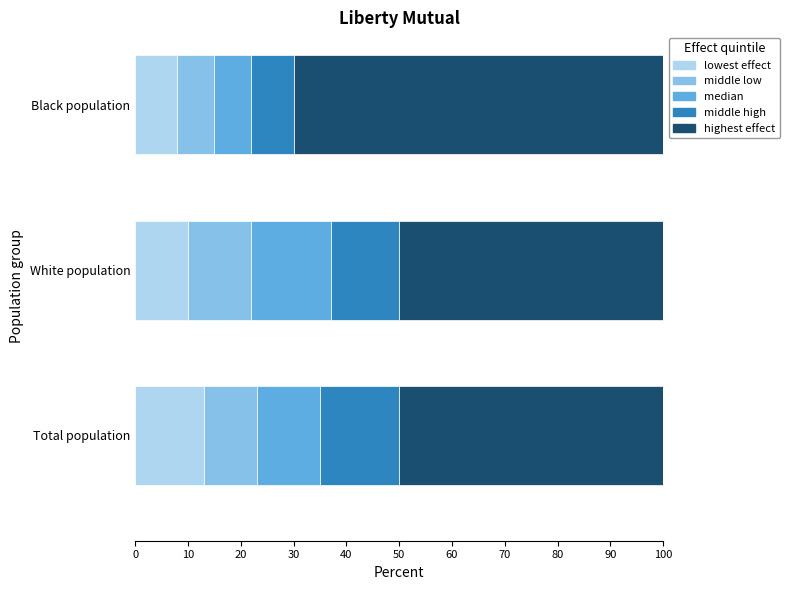

Is it true that lowest effect equals 8 at Black population?

True